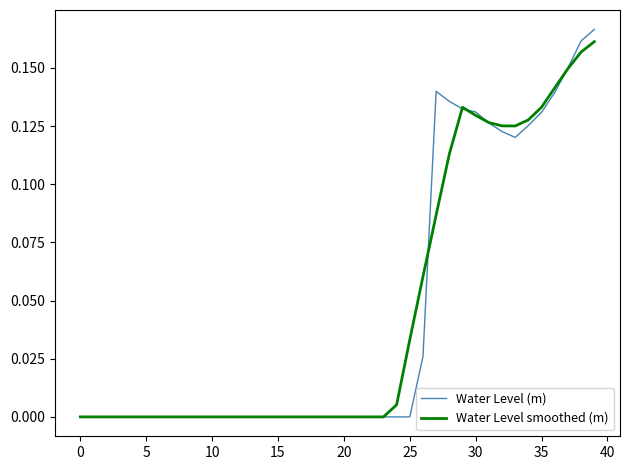

Which series has the widest spread of values?

Water Level (m)